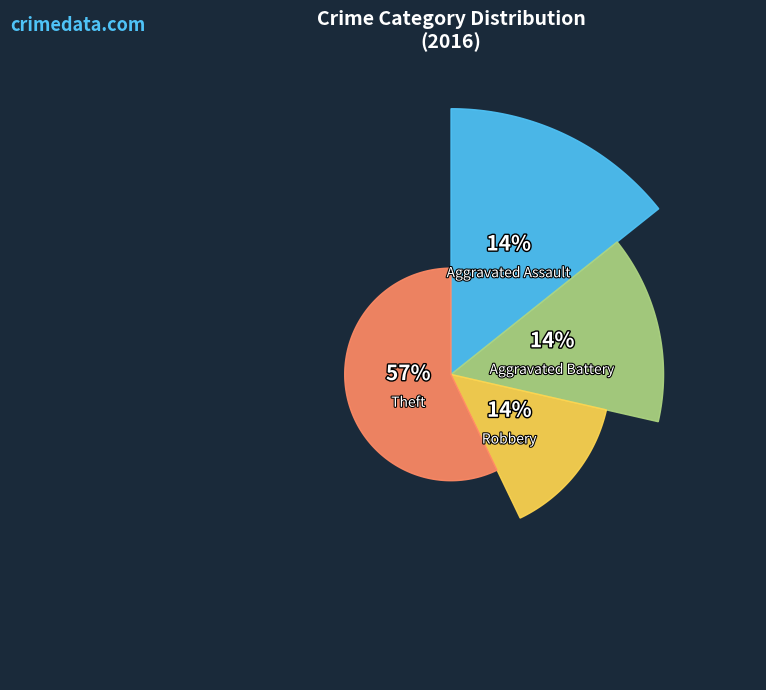

Which category has the smallest portion of the pie?

Aggravated Assault